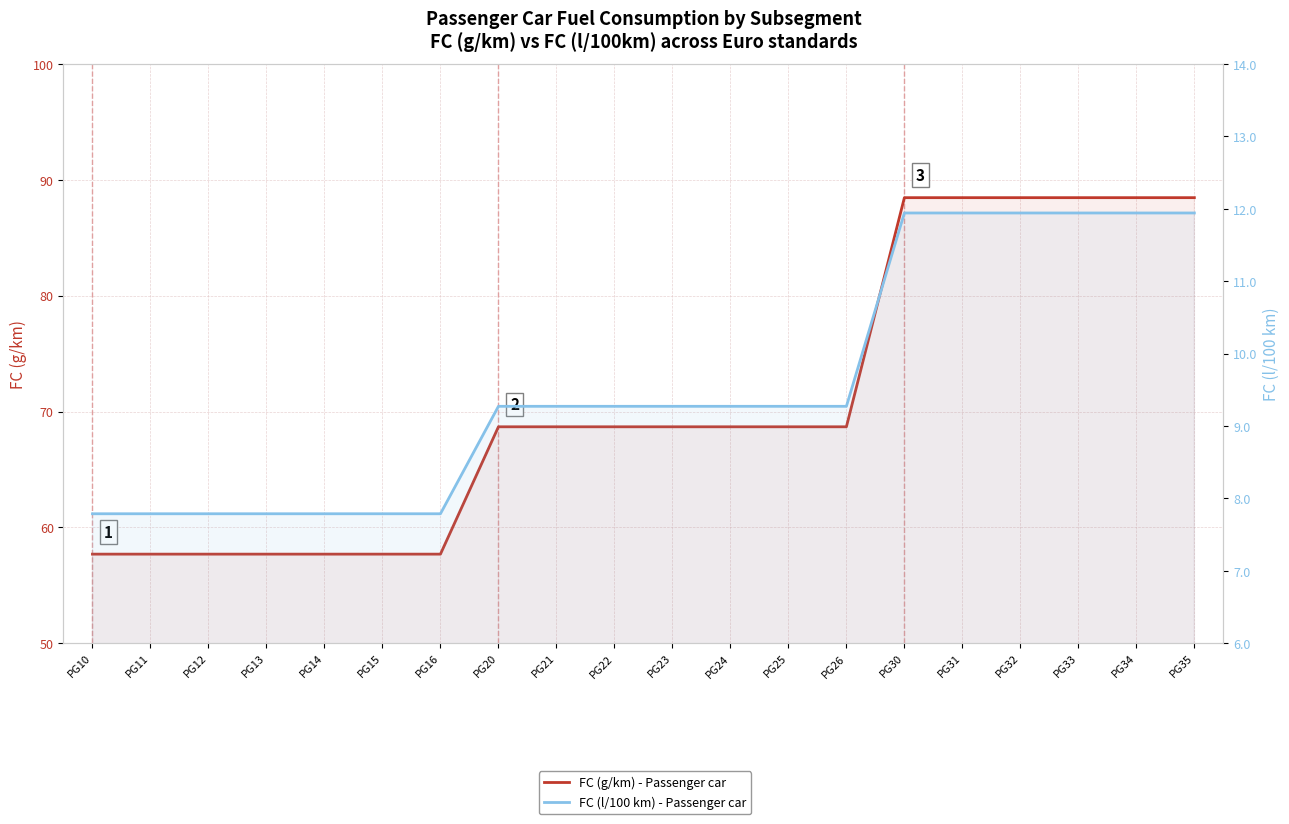

True or false: FC (g/km) - Passenger car and FC (l/100 km) - Passenger car cross at least once.

False